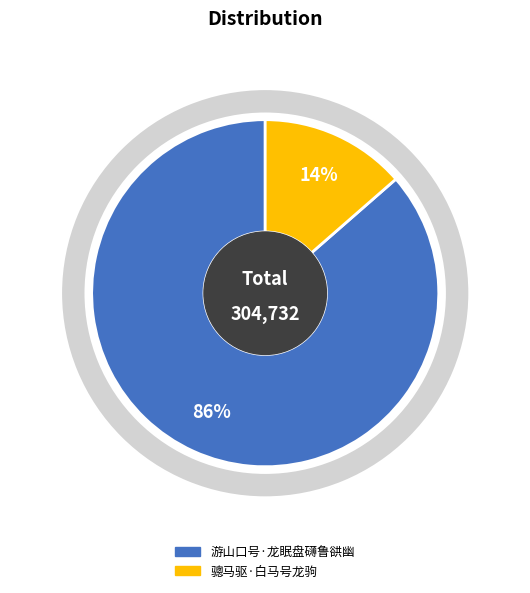

To the nearest percent, what is the average slice percentage?

50%